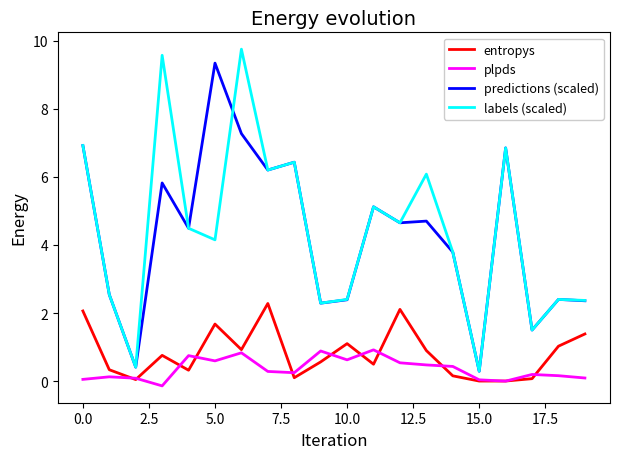

True or false: entropys and labels (scaled) intersect in this chart.

False